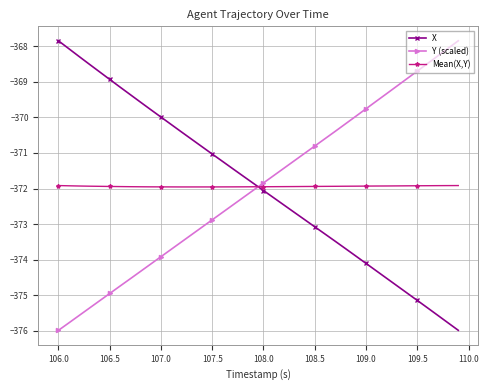

True or false: Y (scaled) has more than 1 points higher than both neighbors.

False